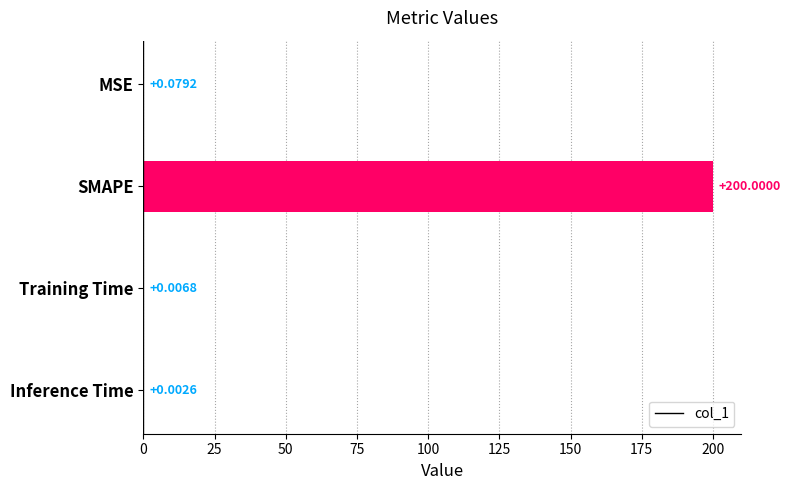

Where is the data nearest to the value 100?

MSE